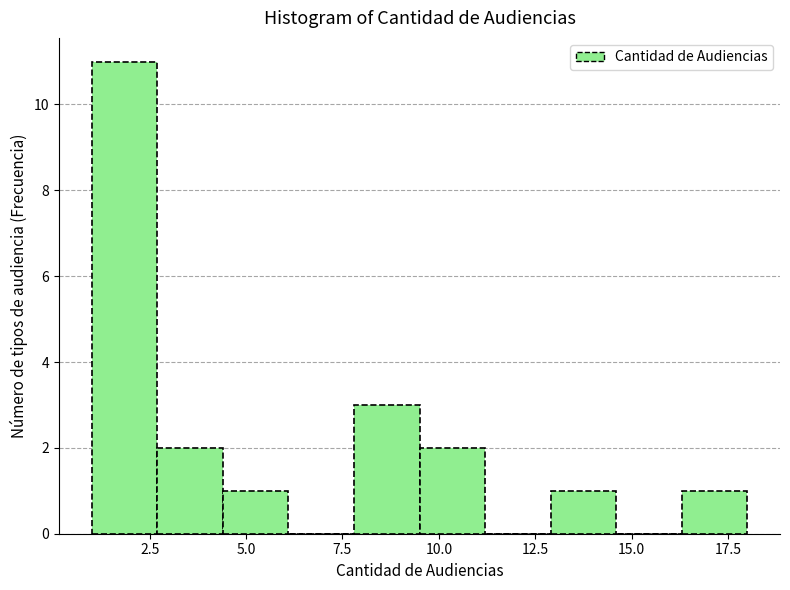

Read against the x-axis, roughly where is the centre of the tallest bar?

2.0